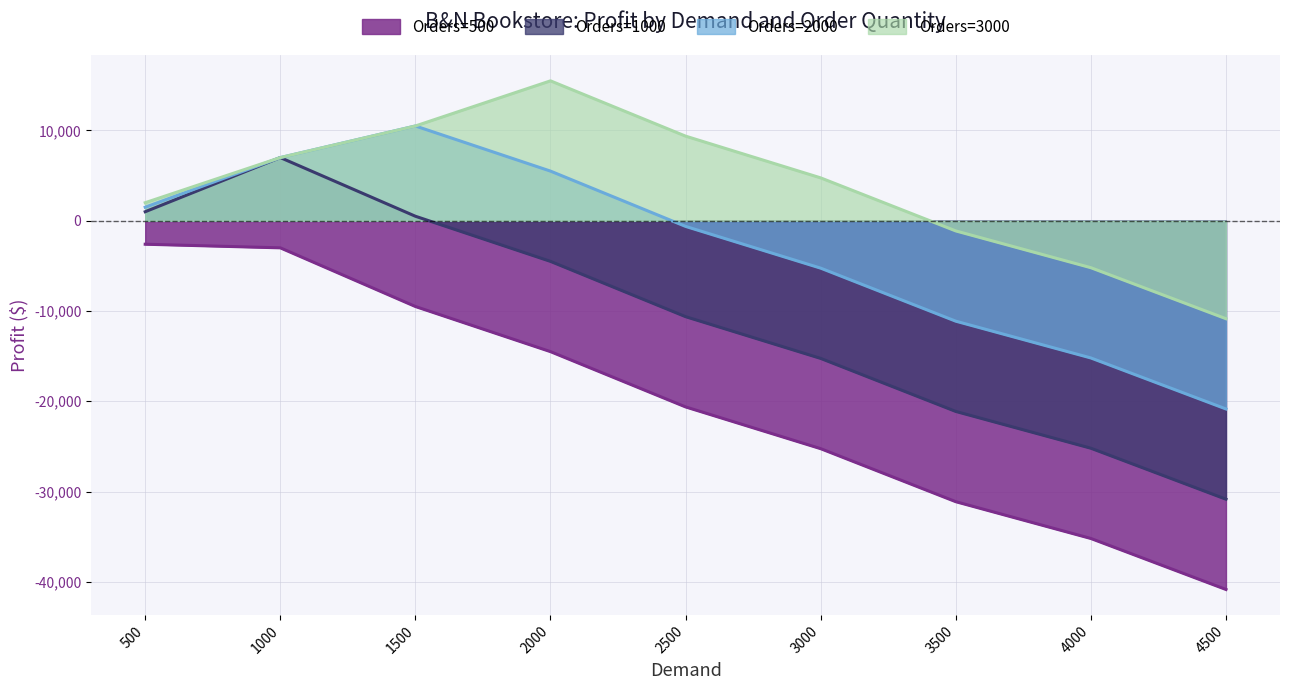

What is the difference between the maximum and minimum values in the Orders=2000 series?

31350